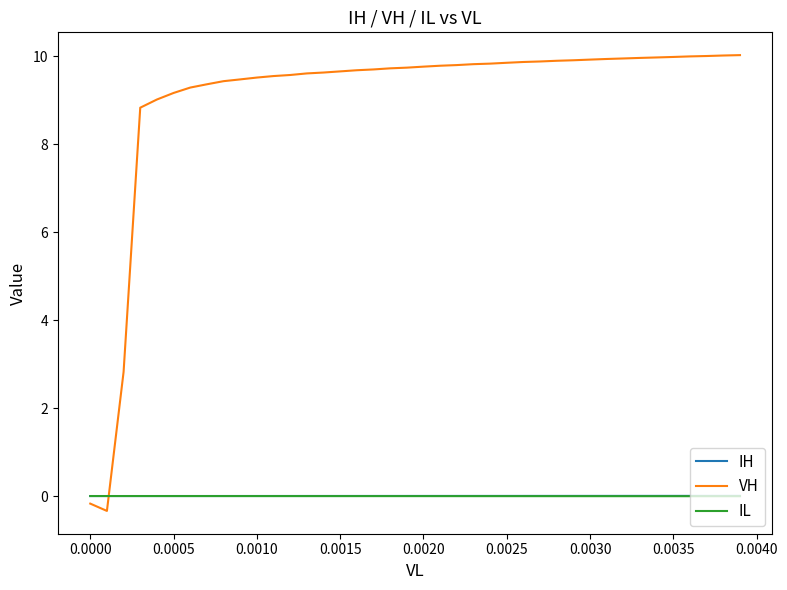

Which series has the widest spread of values?

VH